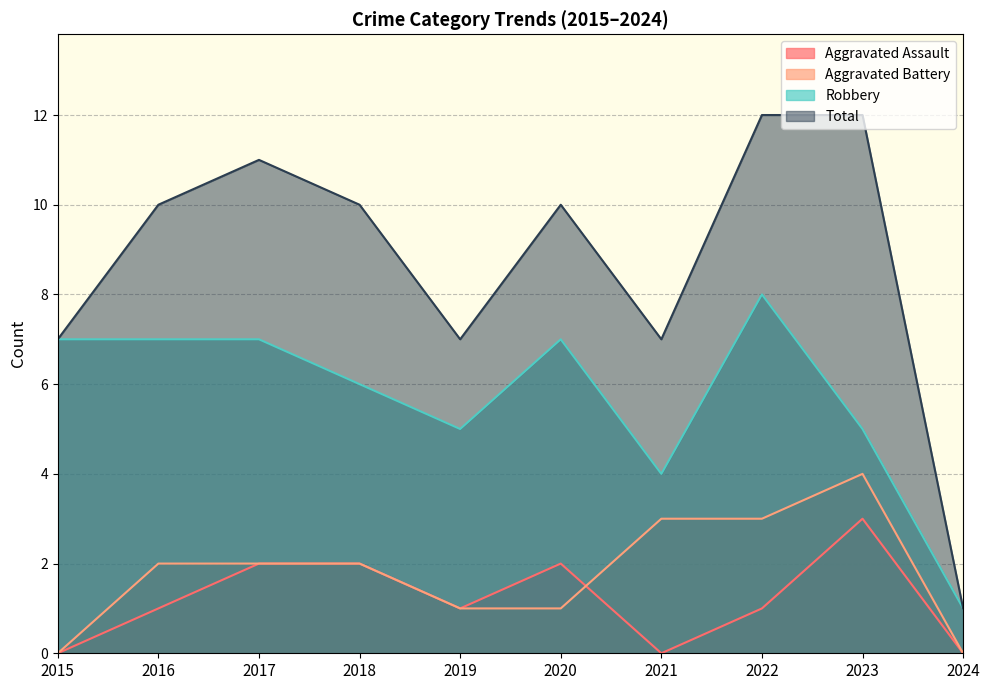

What are all the series names shown in the legend?

Aggravated Assault, Aggravated Battery, Robbery, Total